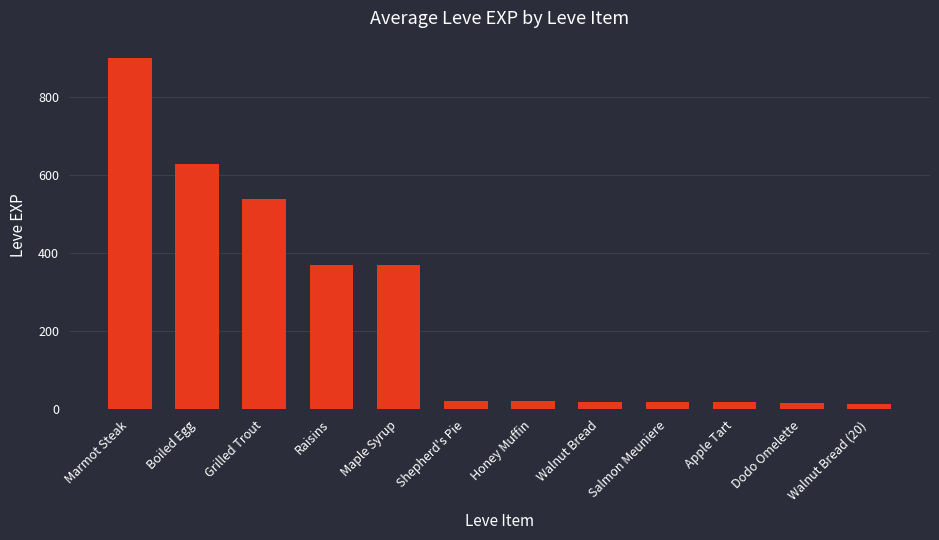

What is the sum of all values?

2939